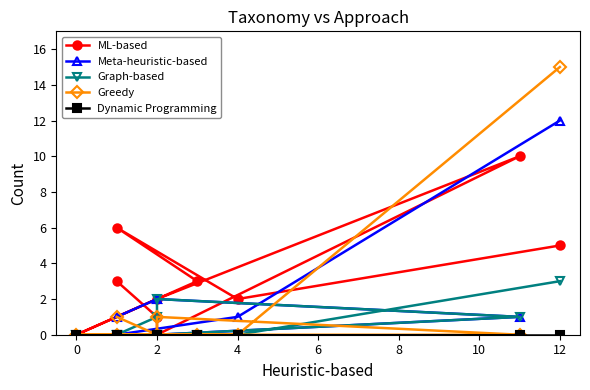

Count the Graph-based values in the range 0 to 1.

8